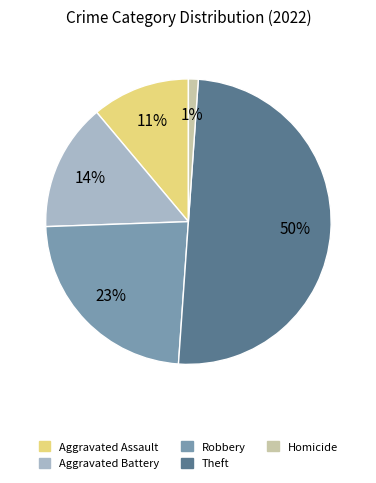

To the nearest percent, what is the average slice percentage?

20%